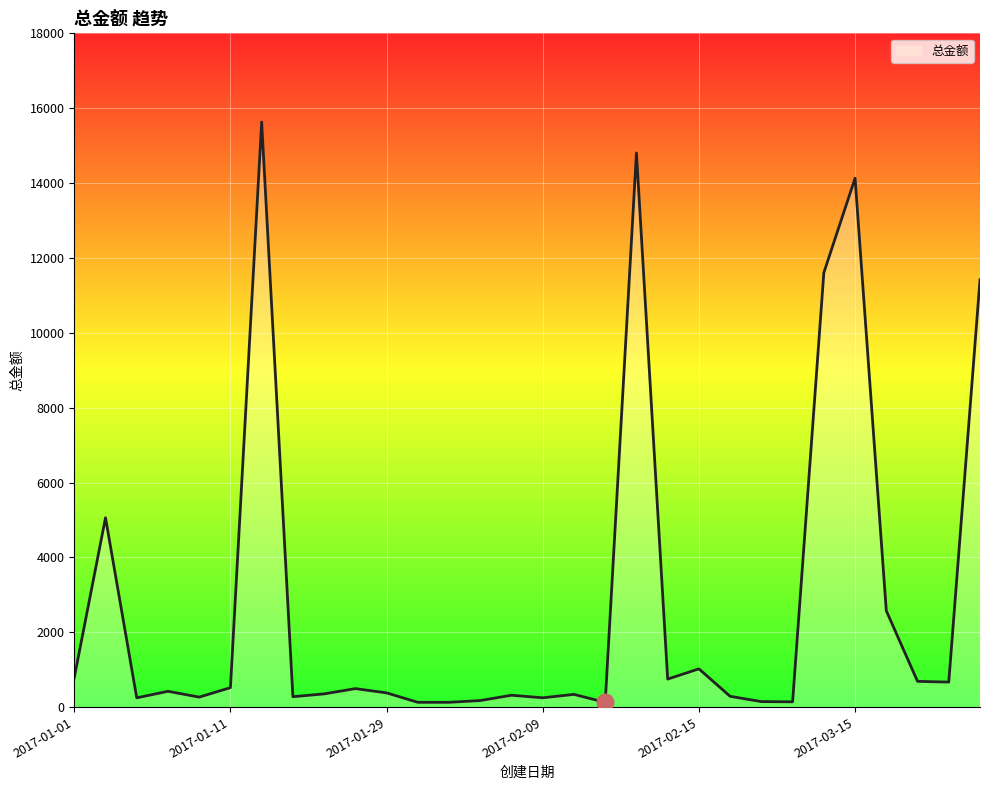

What is the maximum value shown in the chart?

15630